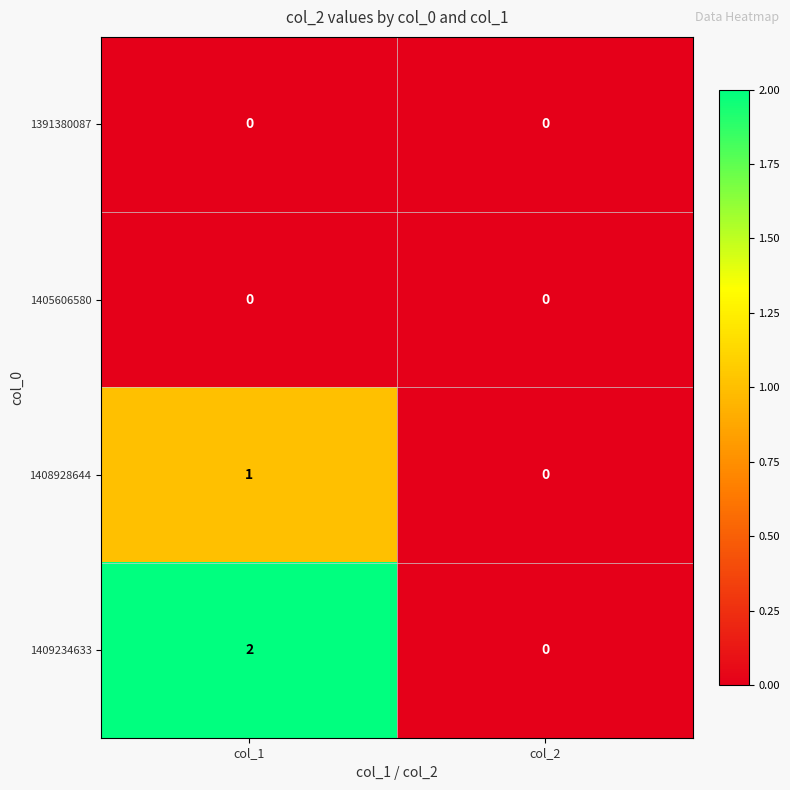

Is the value of 1408928644 at col_1 greater than the value of 1391380087 at col_2?

Yes